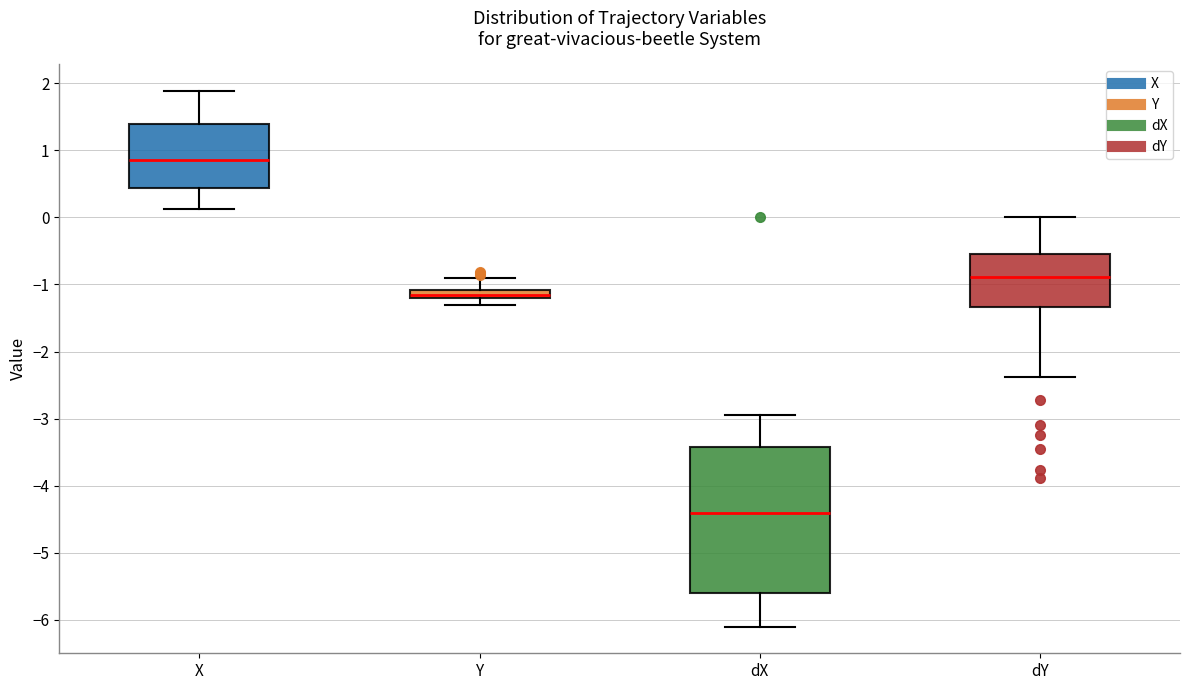

Which box has the lowest median line?

dX